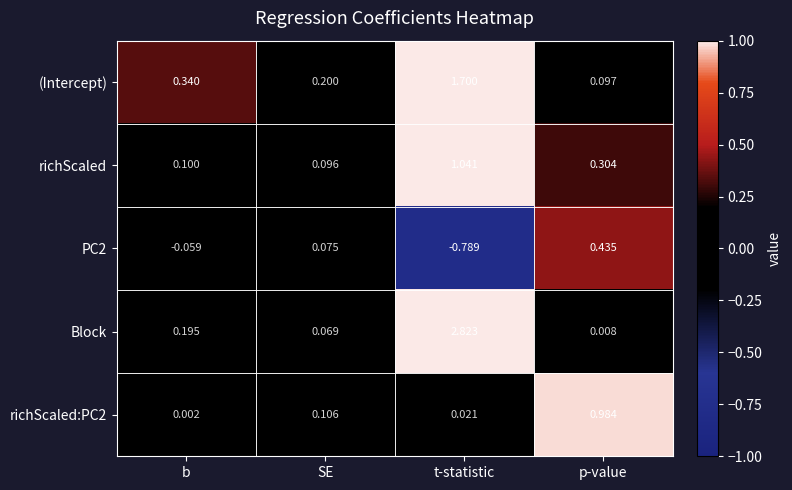

Which label corresponds to the smallest value in the chart?

t-statistic